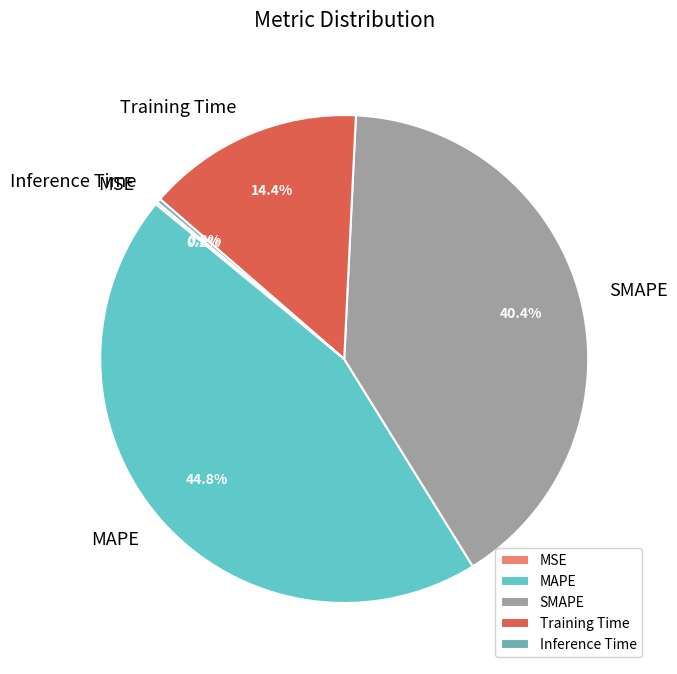

How much of the chart is everything except MAPE?

55.2%